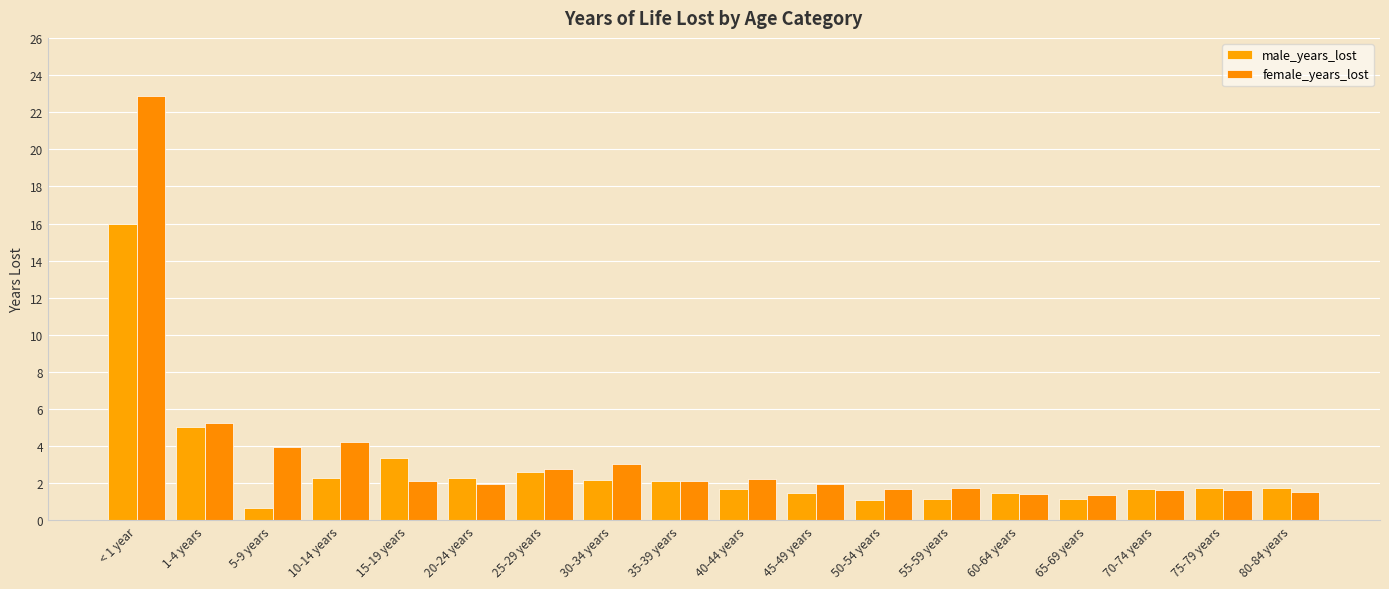

What is the value of the female_years_lost bar at the 9th from the left?

2.2